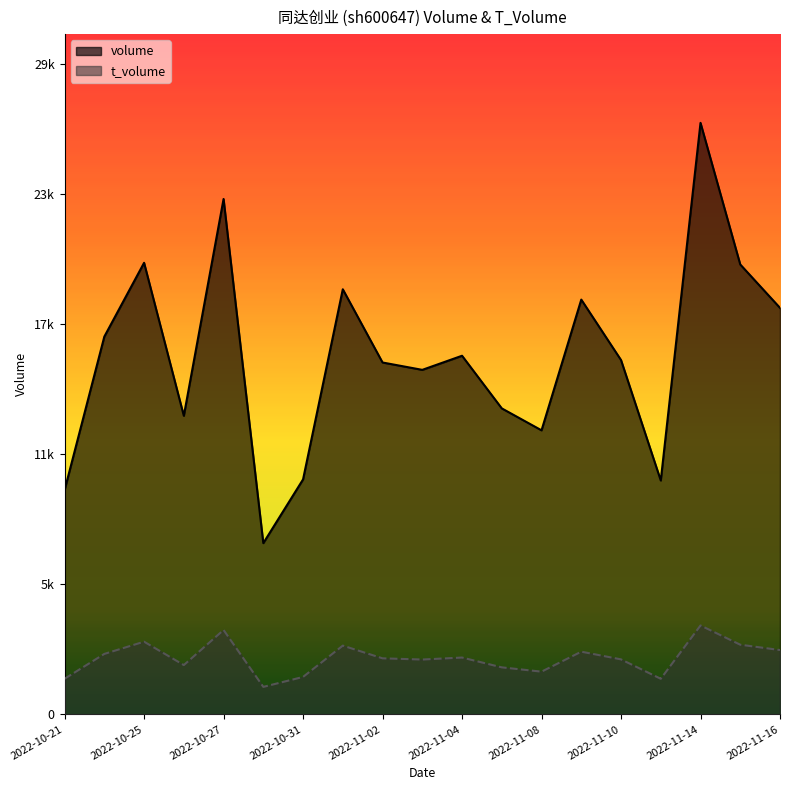

Which series has the widest spread of values?

volume